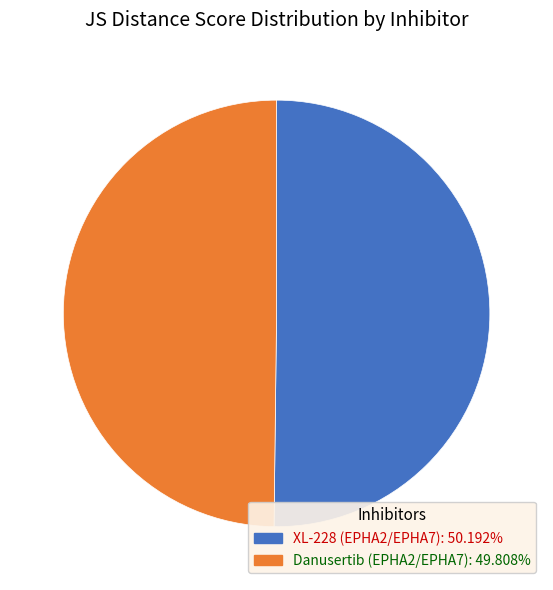

Do XL-228 (EPHA2/EPHA7) and Danusertib (EPHA2/EPHA7) together represent more than half of the pie?

Yes